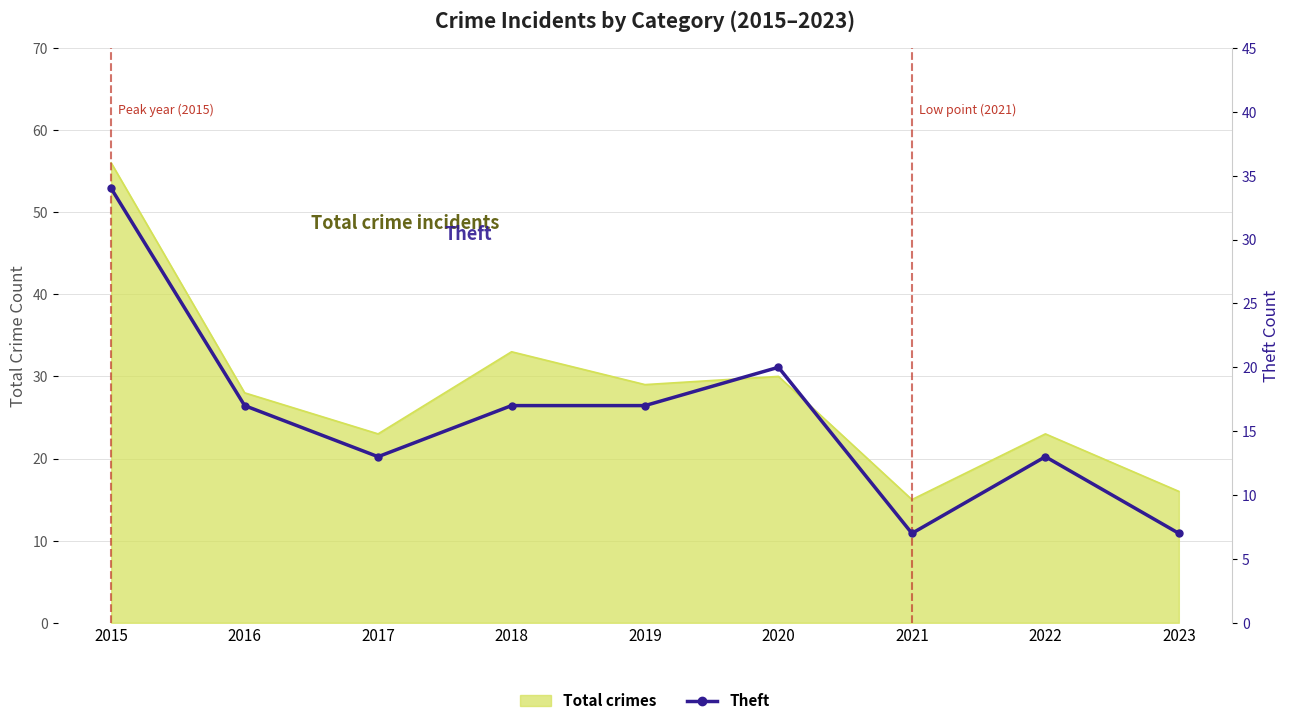

Rank the categories by value from lowest to highest.

2021, 2023, 2017, 2022, 2016, 2018, 2019, 2020, 2015